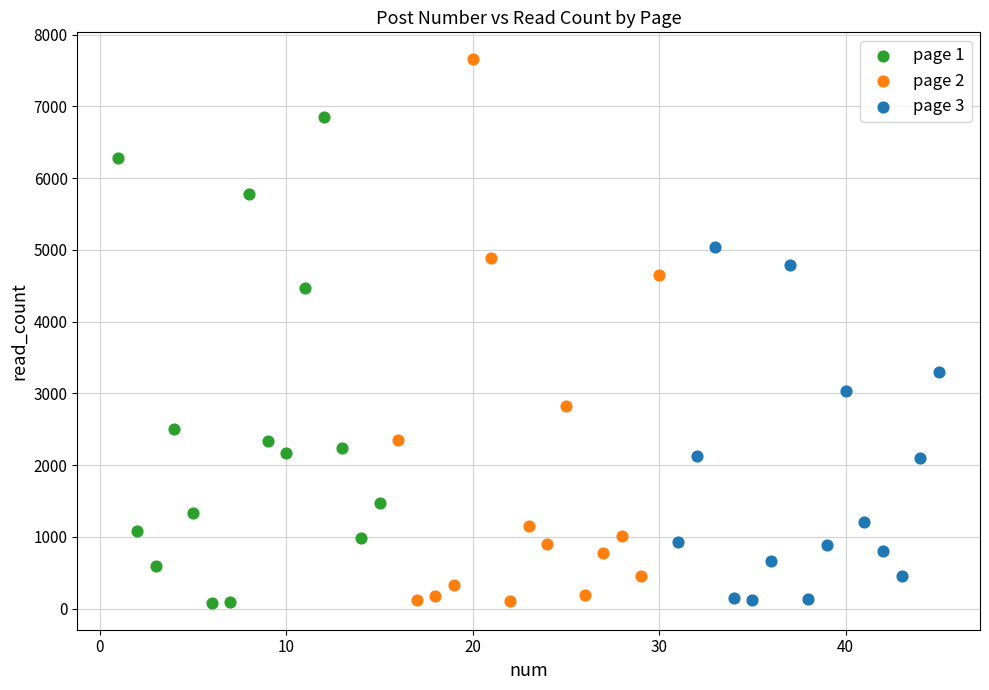

Which series reaches the maximum Y coordinate?

page 2